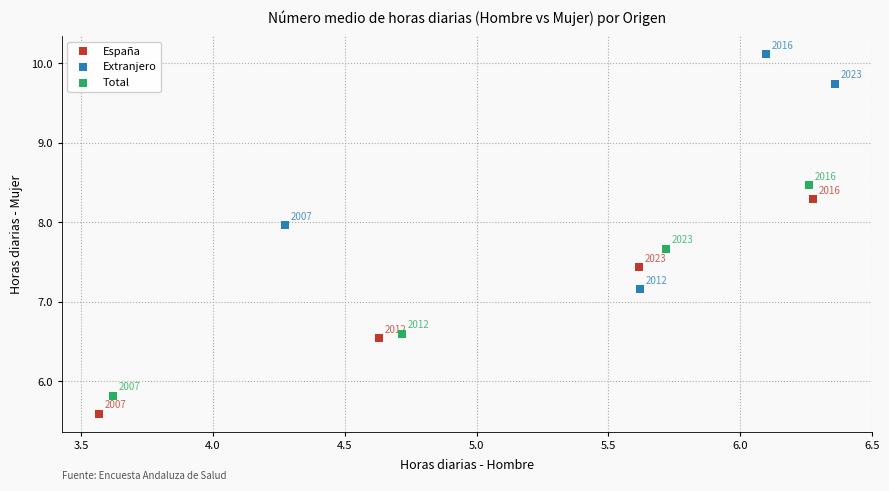

Which series reaches the maximum Y coordinate?

Extranjero